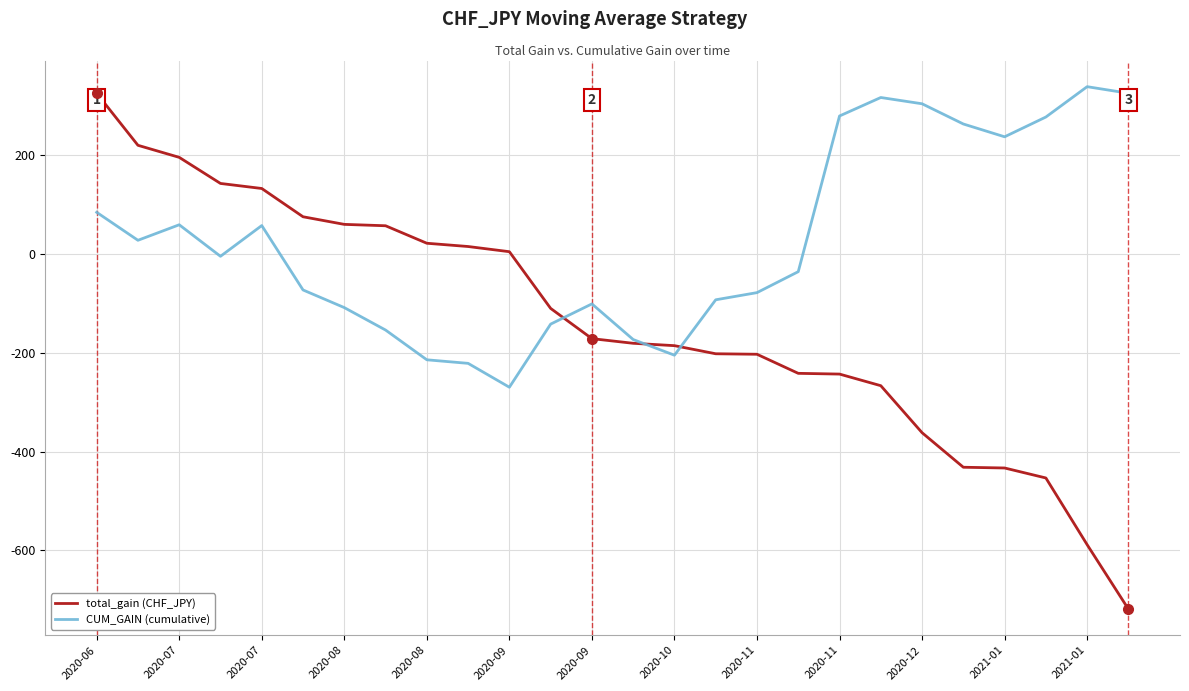

Which series has the largest total across all categories?

CUM_GAIN (cumulative)